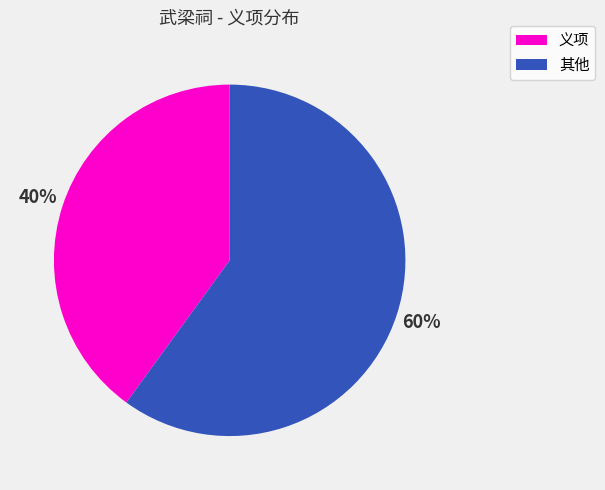

To the nearest percent, what is the difference between the largest and smallest slice percentages?

20%